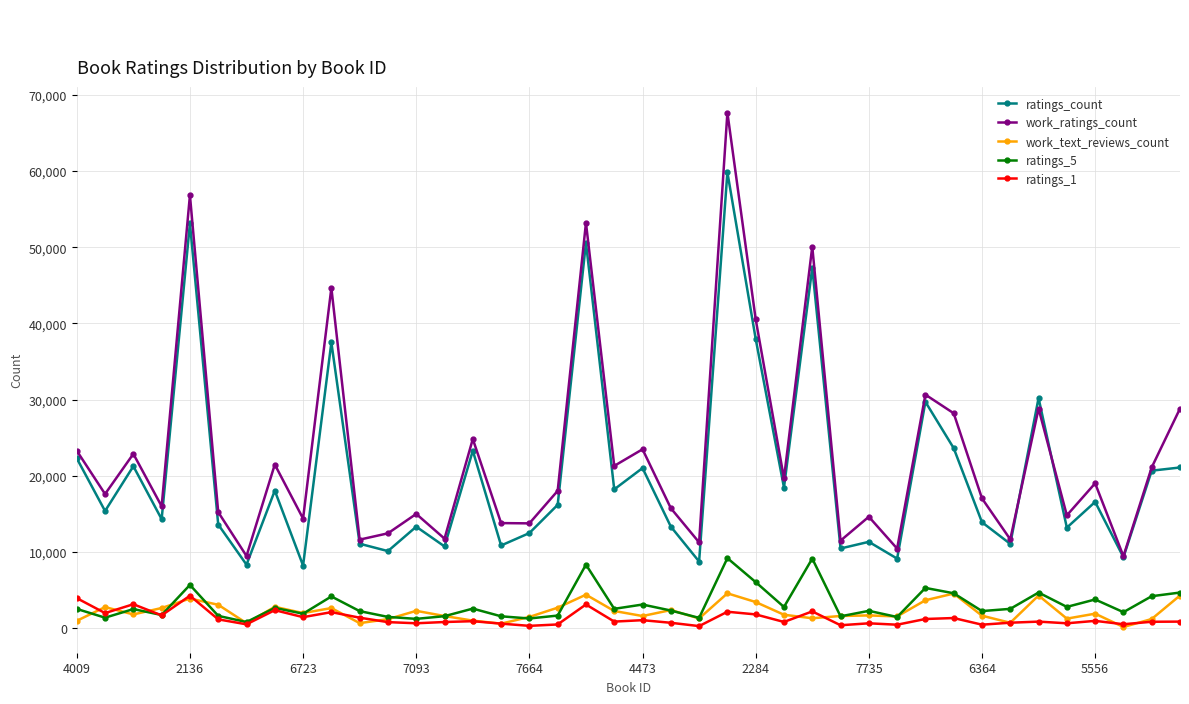

Which series has the widest spread of values?

work_ratings_count